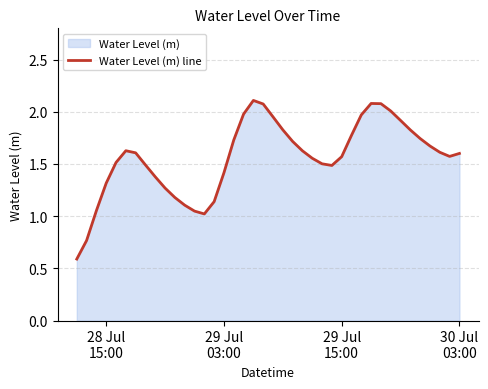

What is the minimum value shown in the chart?

0.6